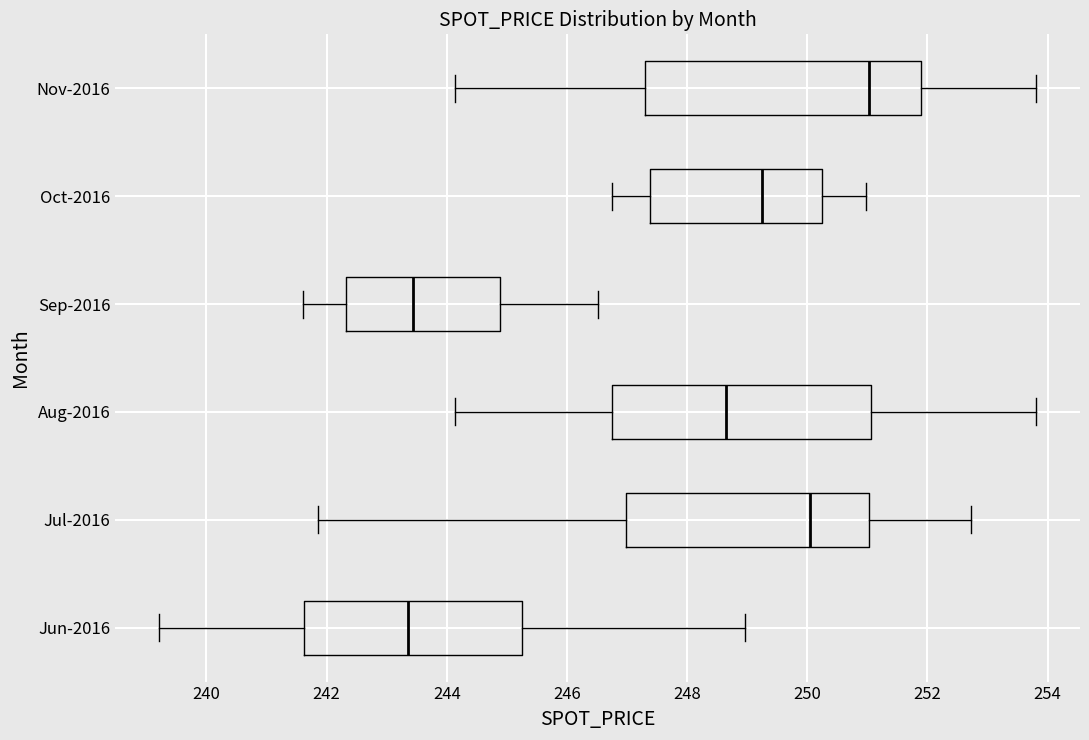

Which box has the furthest to the right median line?

Nov-2016